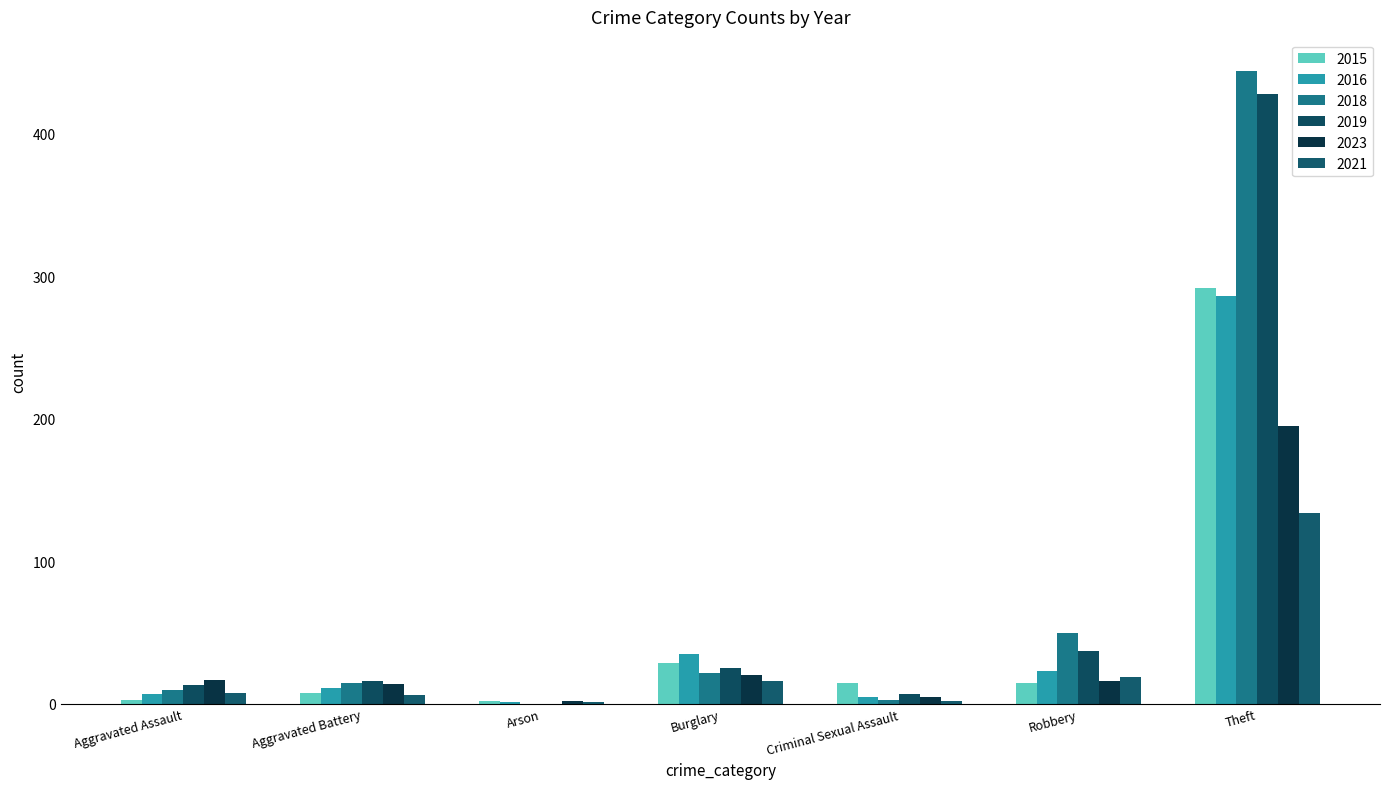

What position from the right is Theft?

1